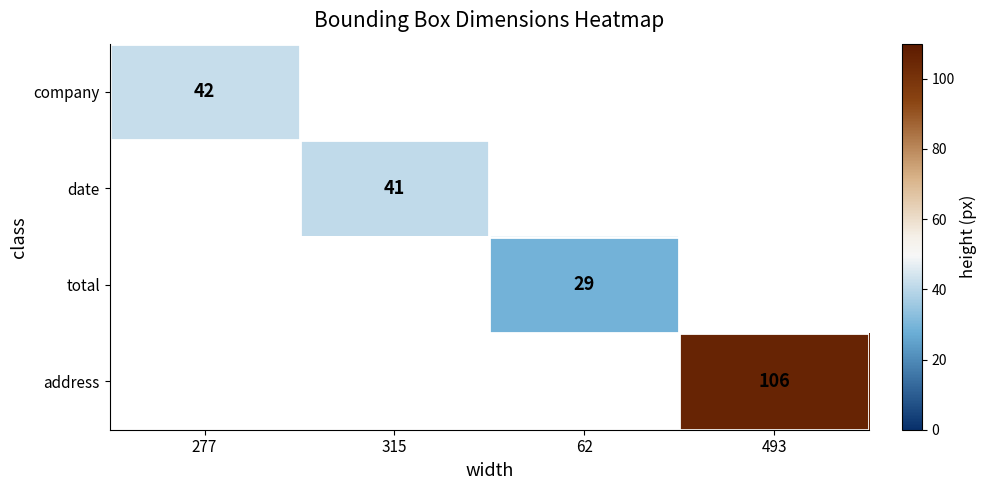

At how many categories does at least one series exceed 102?

1